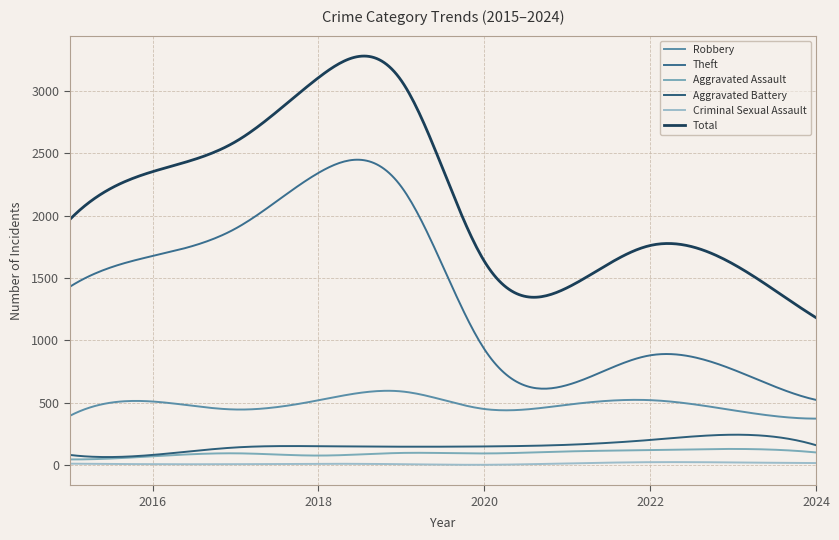

What are all the series names shown in the legend?

Robbery, Theft, Aggravated Assault, Aggravated Battery, Criminal Sexual Assault, Total